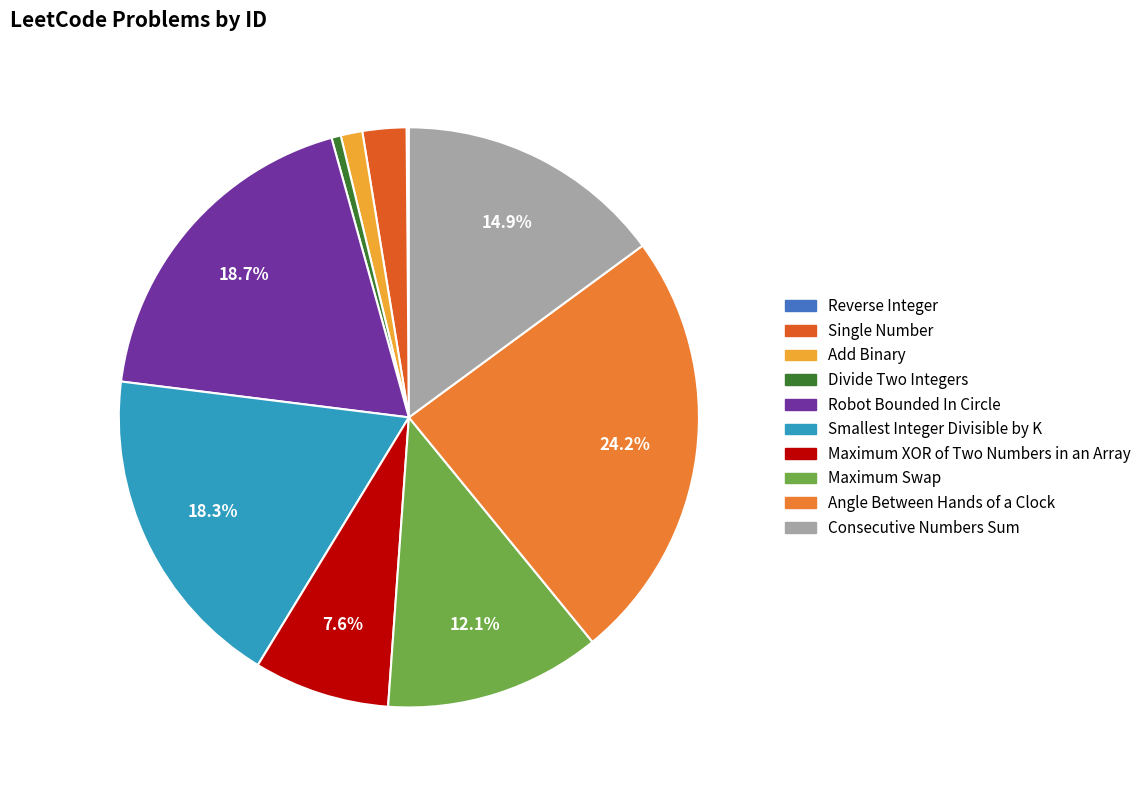

Is there a majority slice in this chart?

No